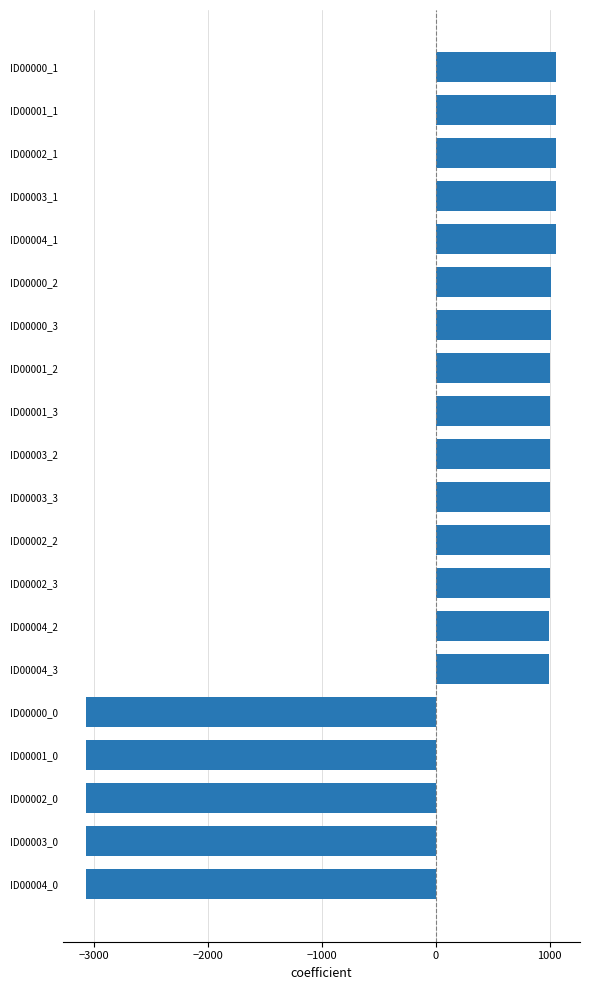

What is the difference between the maximum and minimum values?

4122.8